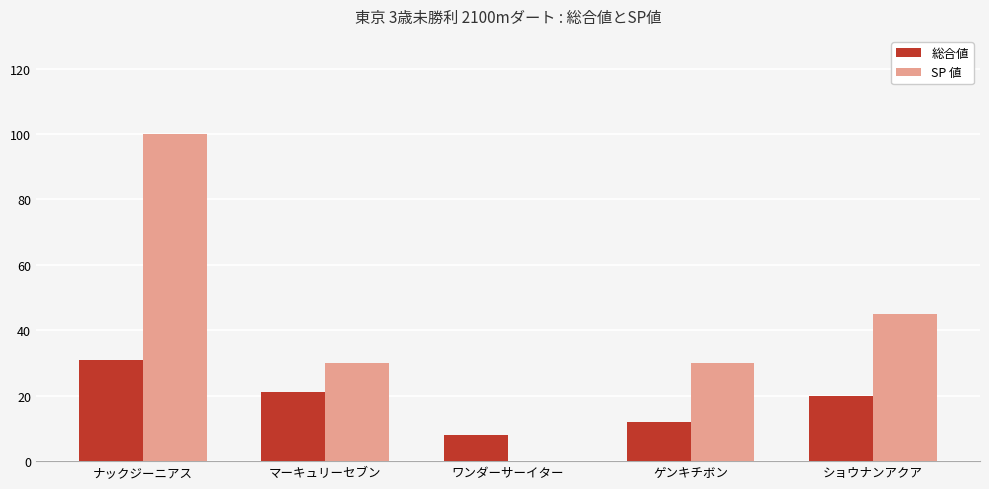

Between ナックジーニアス and ショウナンアクア, which series saw the biggest shift?

SP 値